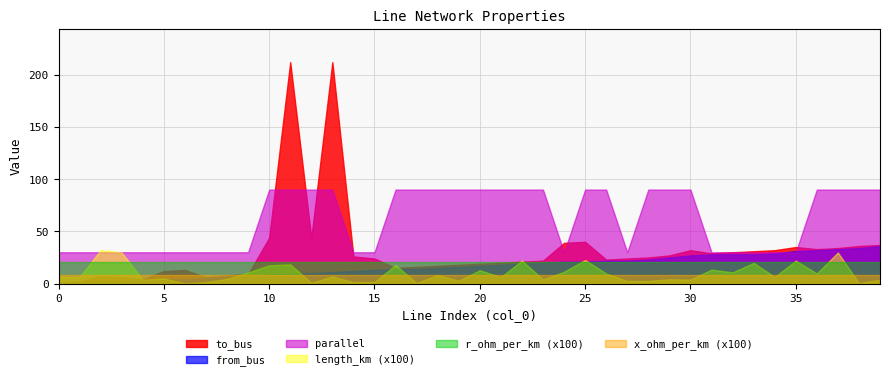

True or false: x_ohm_per_km (x100) and r_ohm_per_km (x100) intersect in this chart.

False